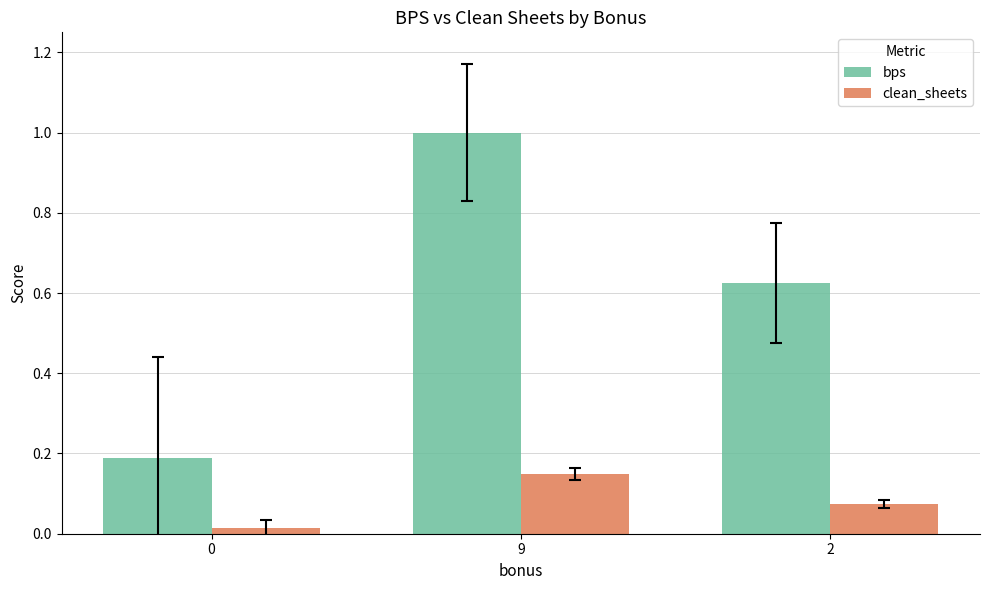

Count the bps values in the range 0 to 1.

3